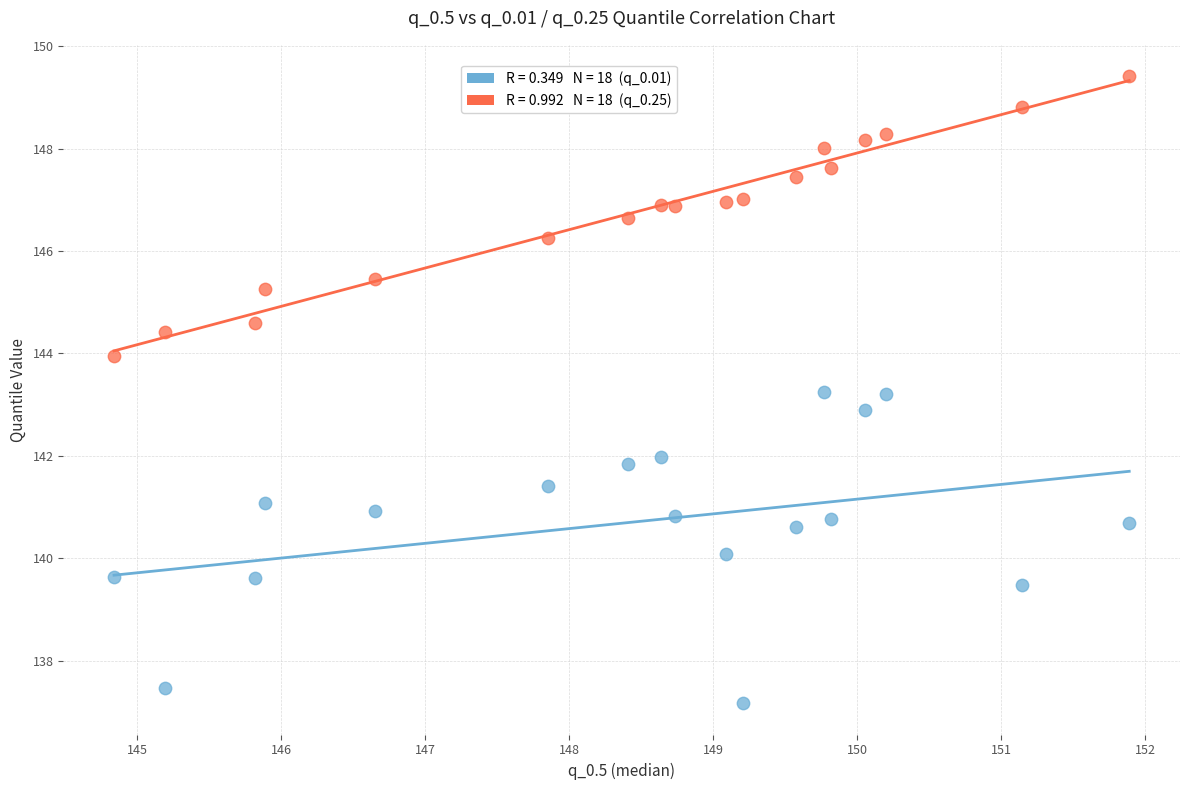

Across all data points, what is the range of X values (max minus min)?

7.1